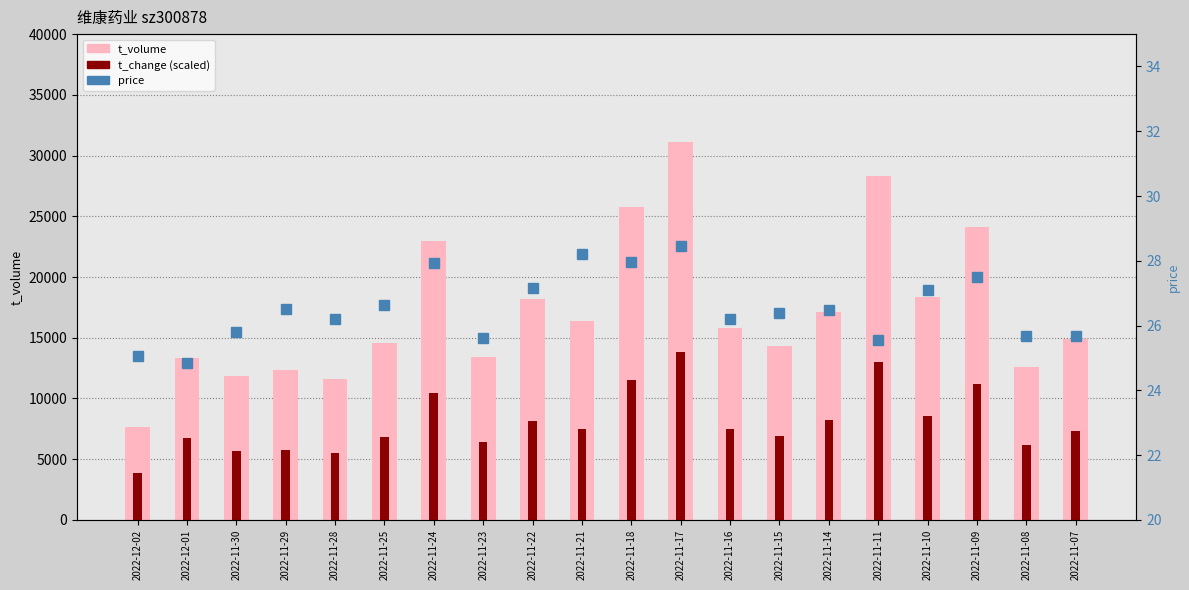

Count the number of data series in this chart.

3